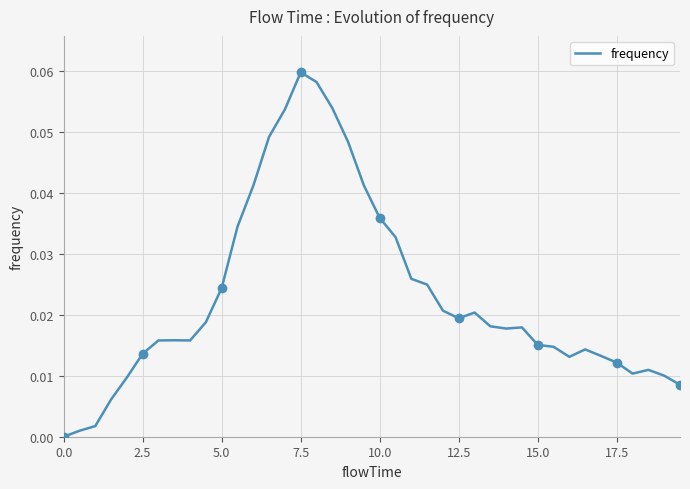

What is the sum of all values?

0.9